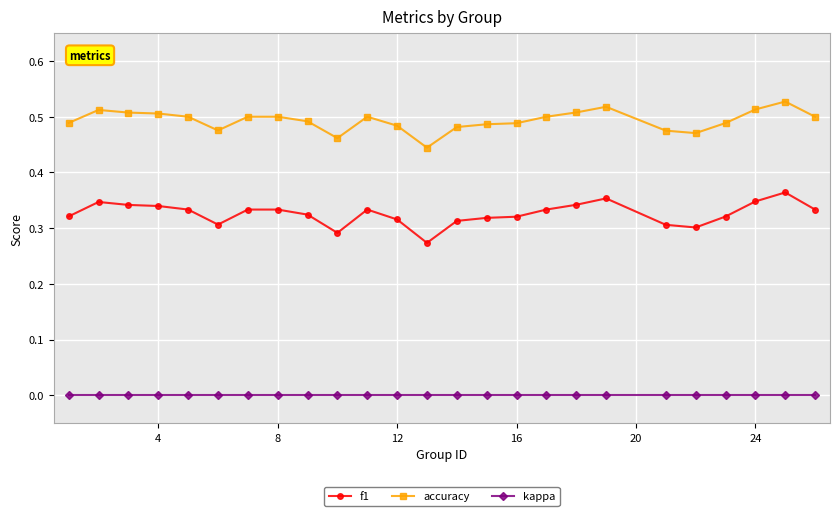

What are all the series names shown in the legend?

f1, accuracy, kappa